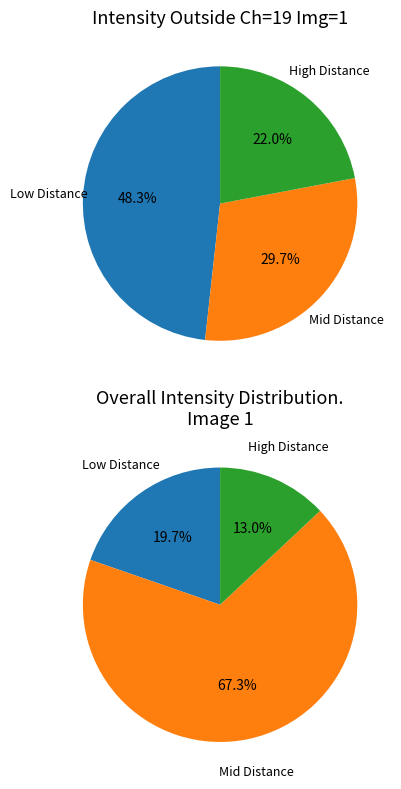

Does 0.9415 account for over 50% of the chart?

No